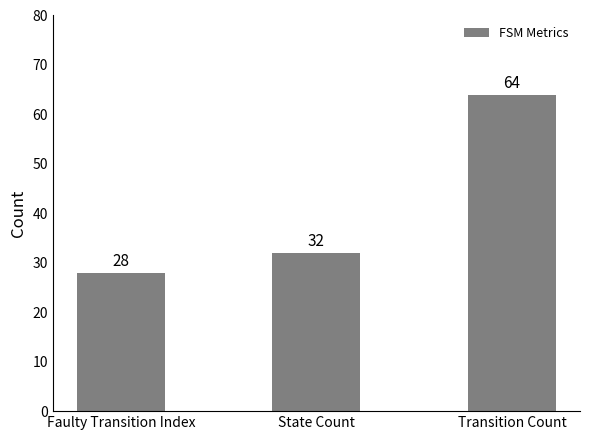

What is the maximum value shown in the chart?

64